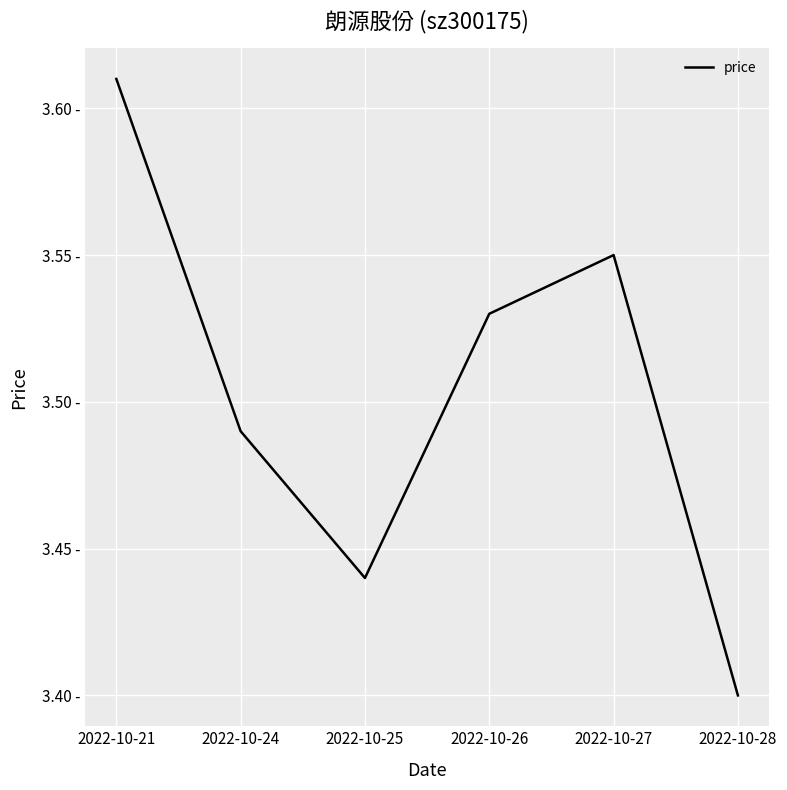

Is this an area chart (filled region under the line)?

No